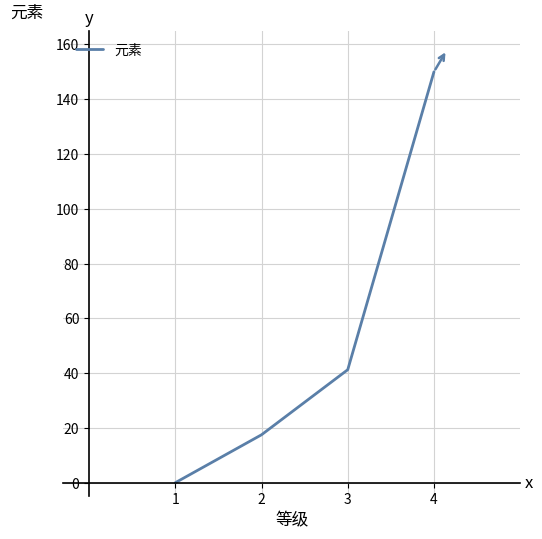

True or false: the data has more than 1 interior local peaks.

False